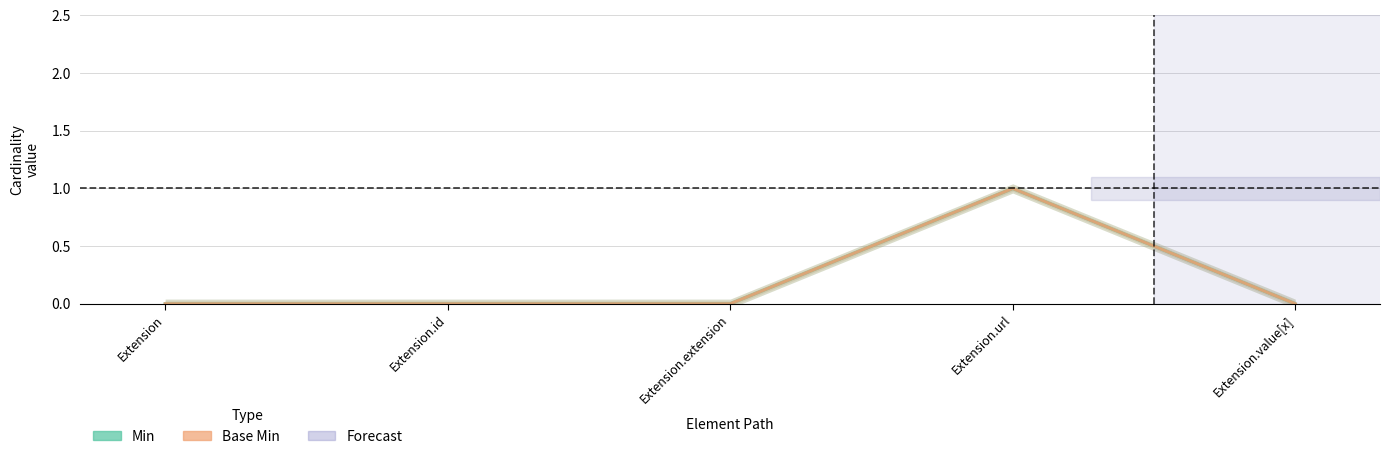

How many positive values does the Min series have?

1